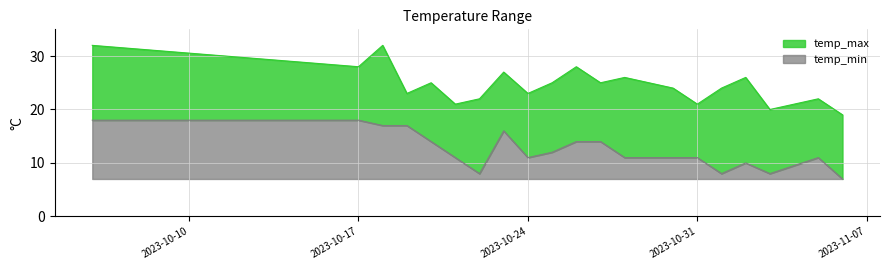

What are all the series names shown in the legend?

temp_max, temp_min